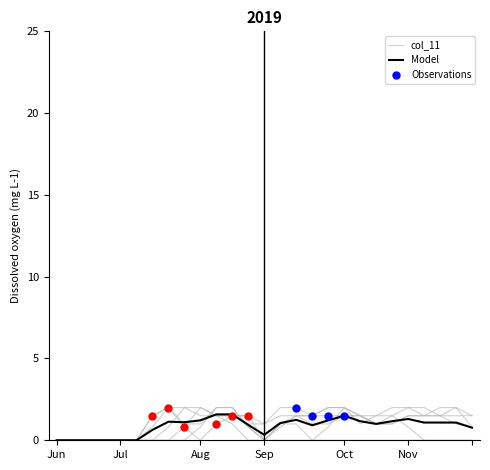

Which series reaches the minimum Y coordinate?

col_11